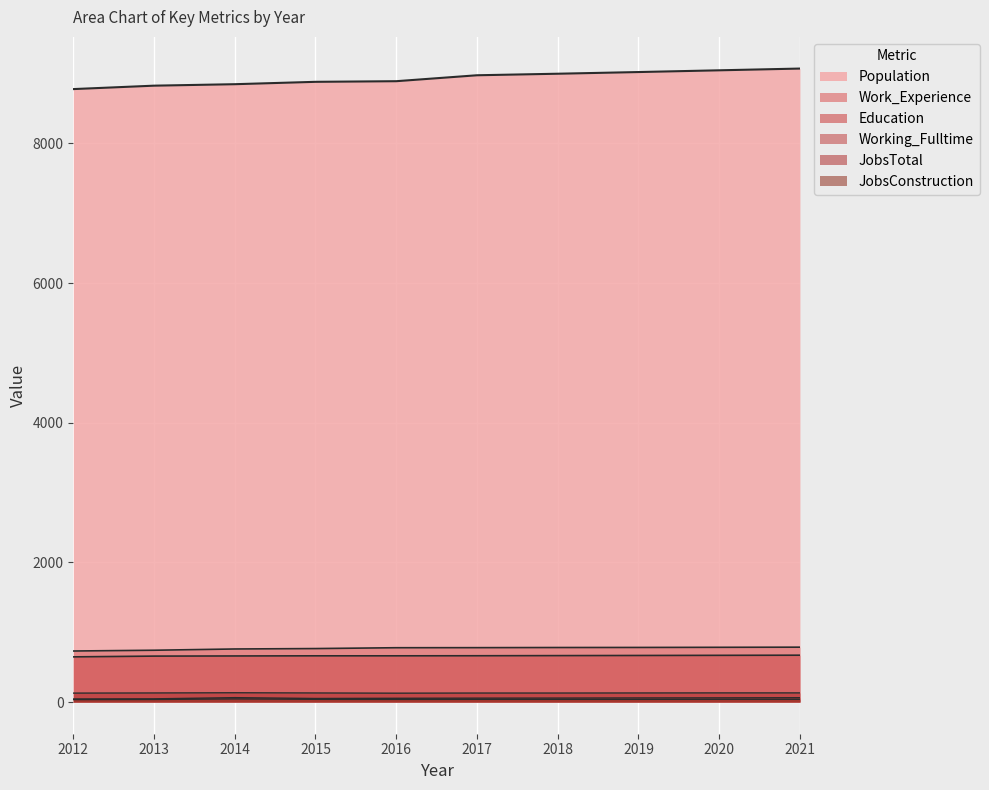

What is the minimum value shown in the chart?

35